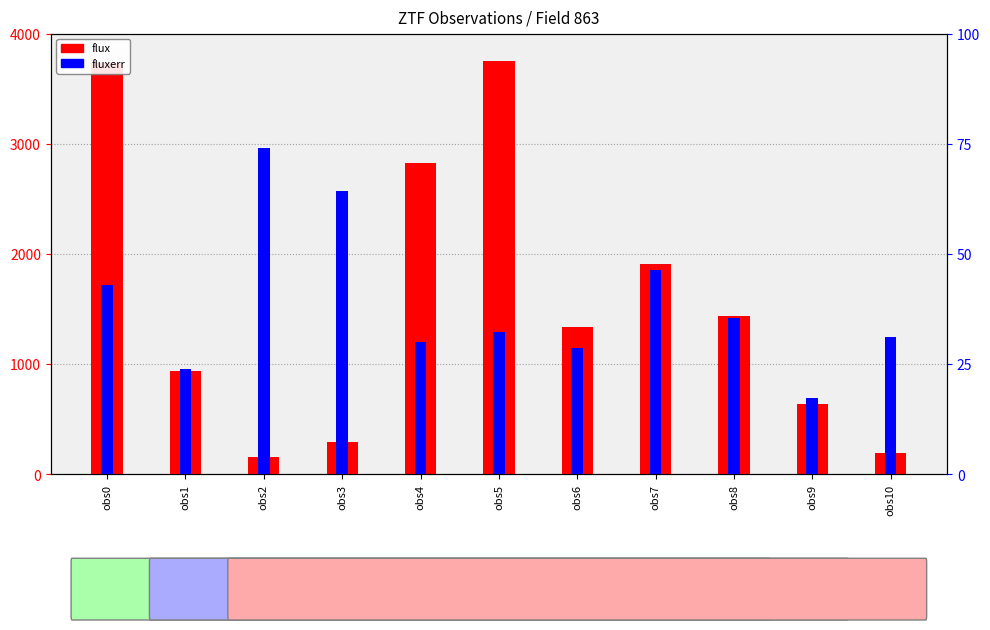

Rank the series at obs0 from lowest to highest value.

fluxerr, flux